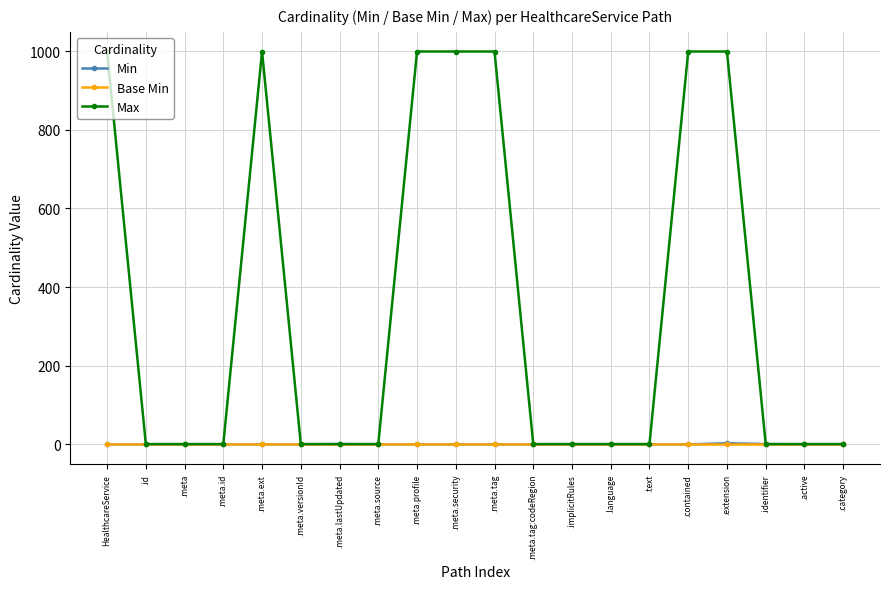

What is the label of the 9th point from the left?

.meta.profile